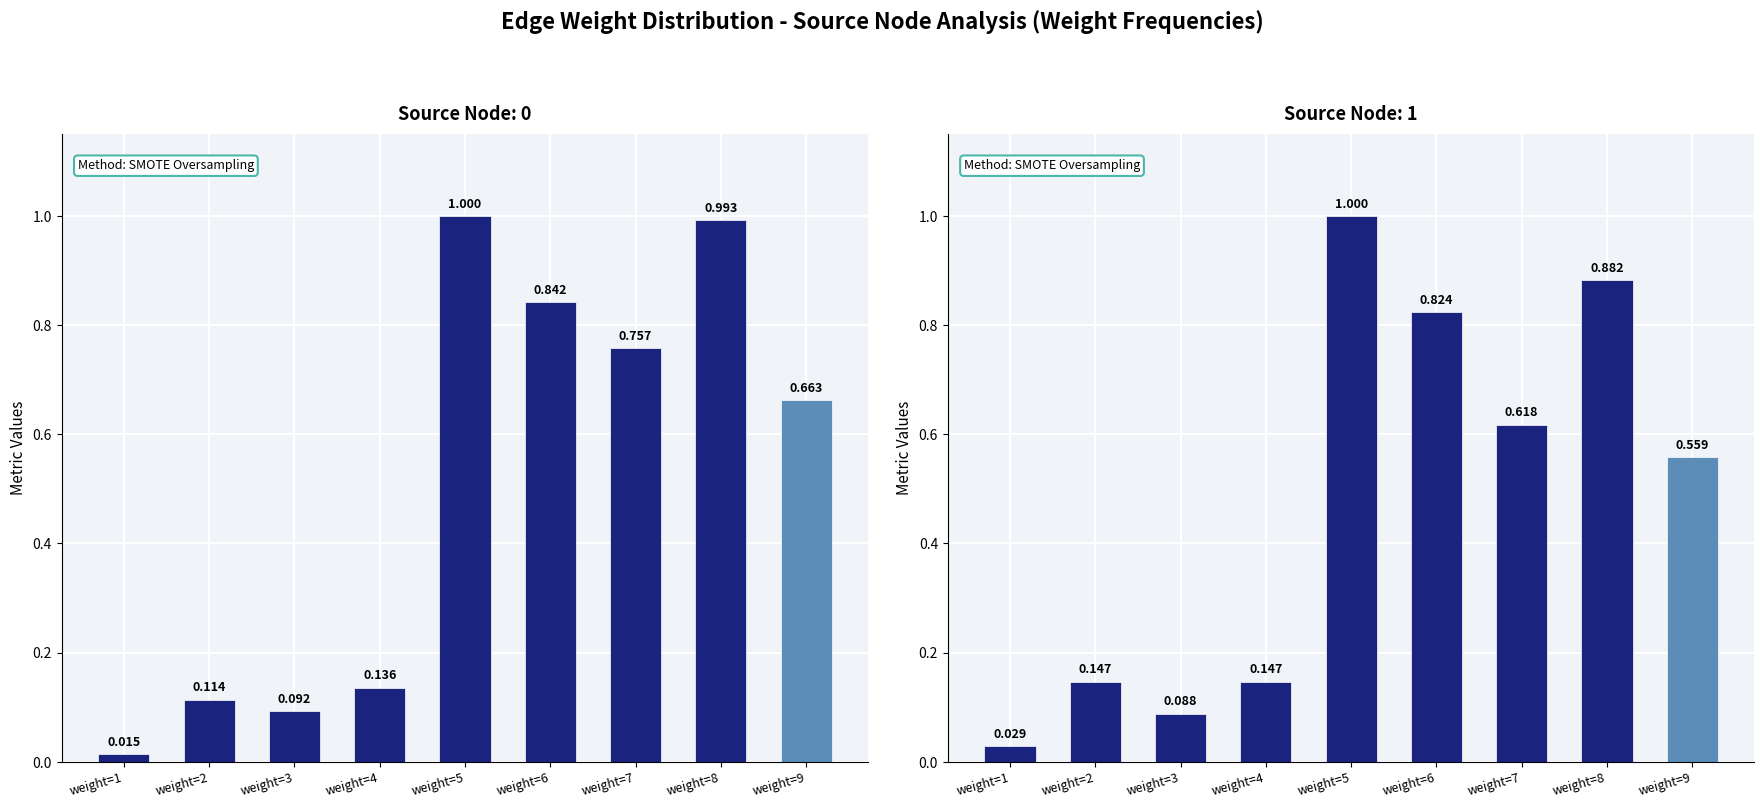

Which label corresponds to the smallest value in the chart?

weight=1